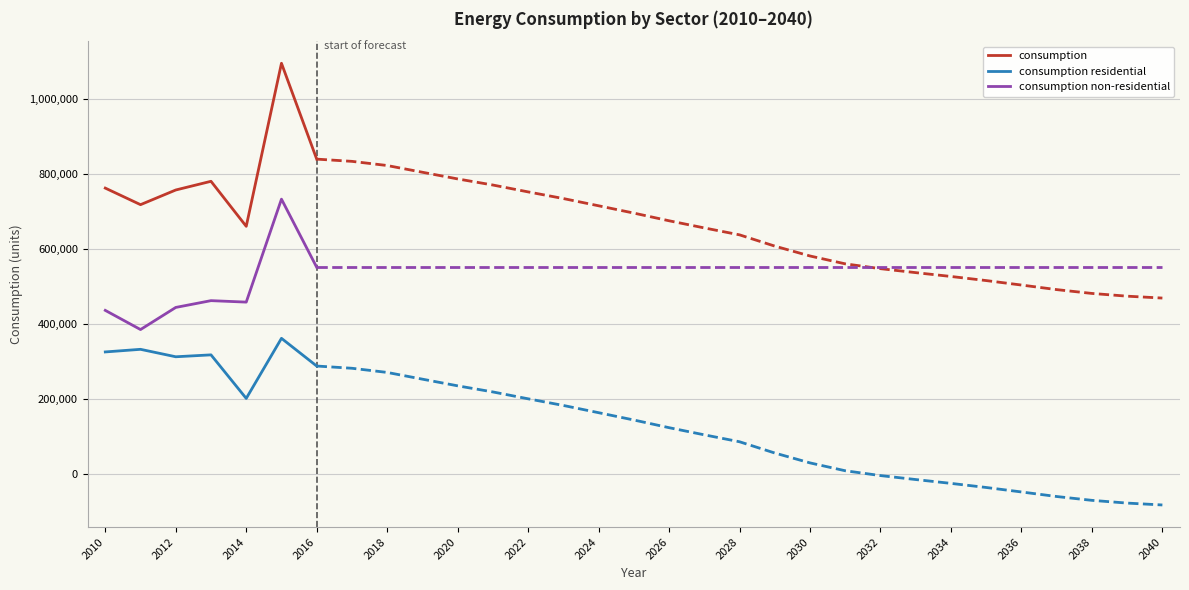

What is the difference between the consumption residential values at 2010 and 2014?

123914